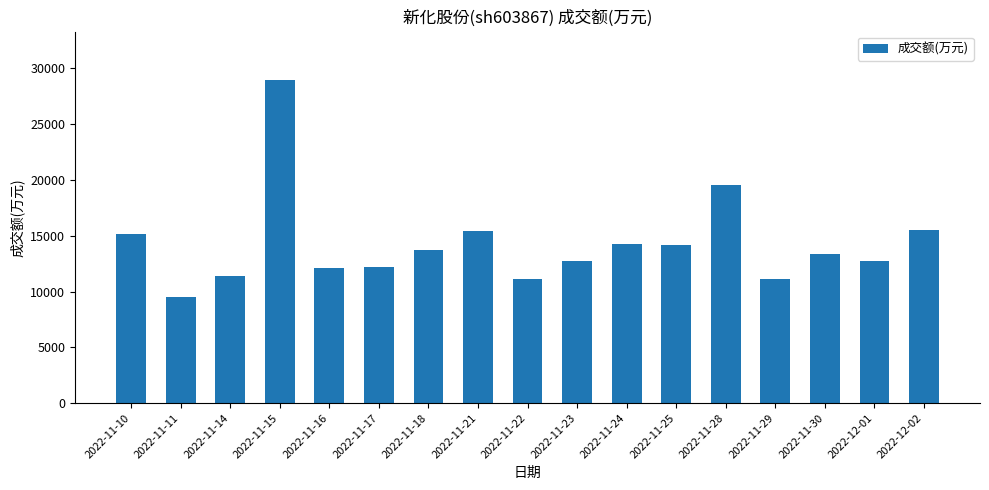

At which label is the value closest to 19250?

2022-11-28